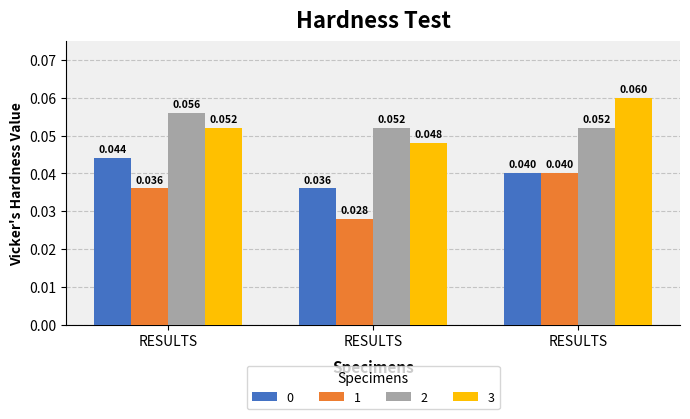

At how many categories does at least one series exceed 0?

3